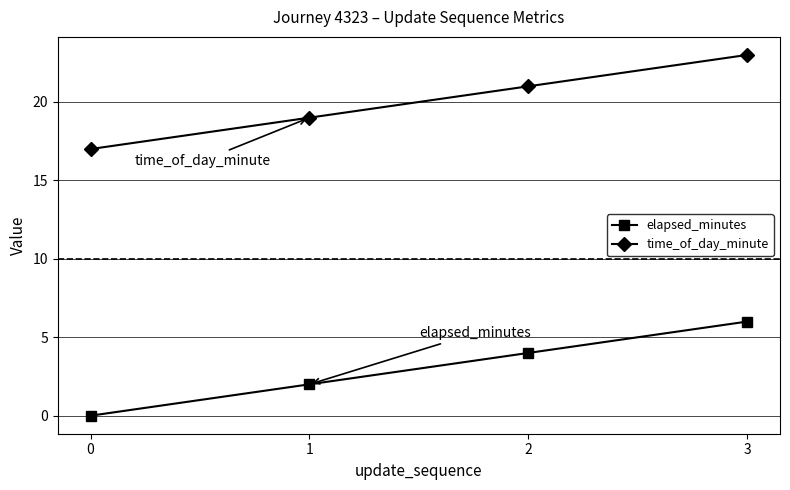

At which label is time_of_day_minute closest to 20?

1